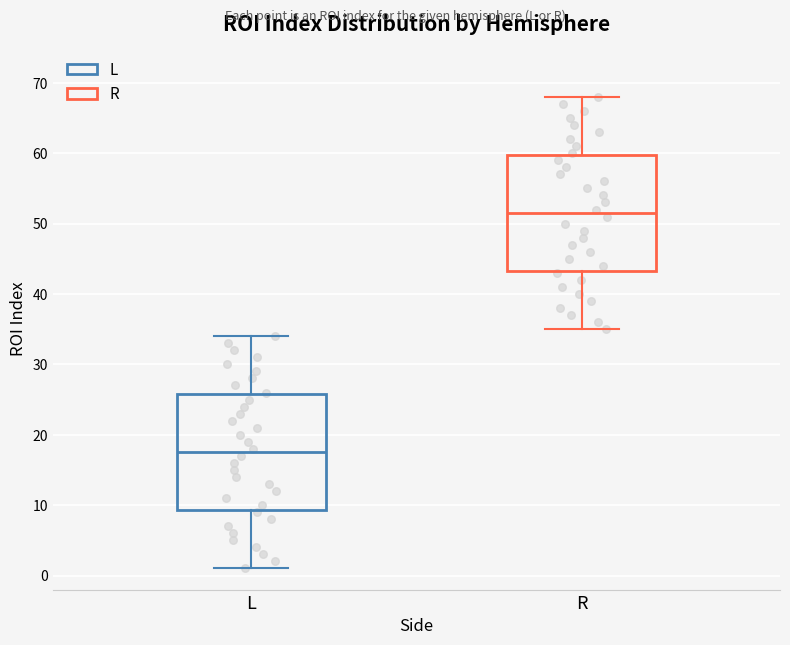

Which box's median line is the highest?

R